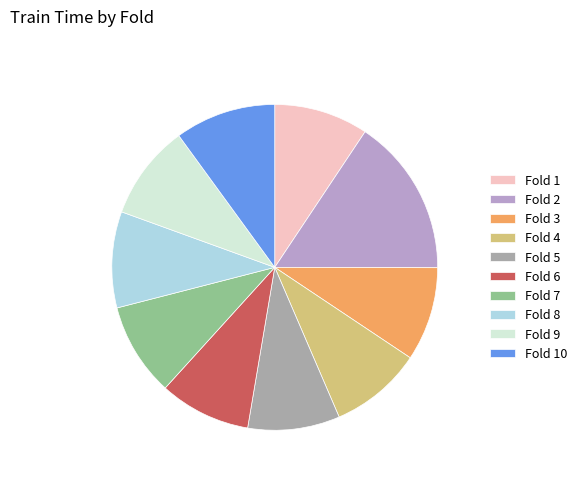

Does any single category account for the majority?

No